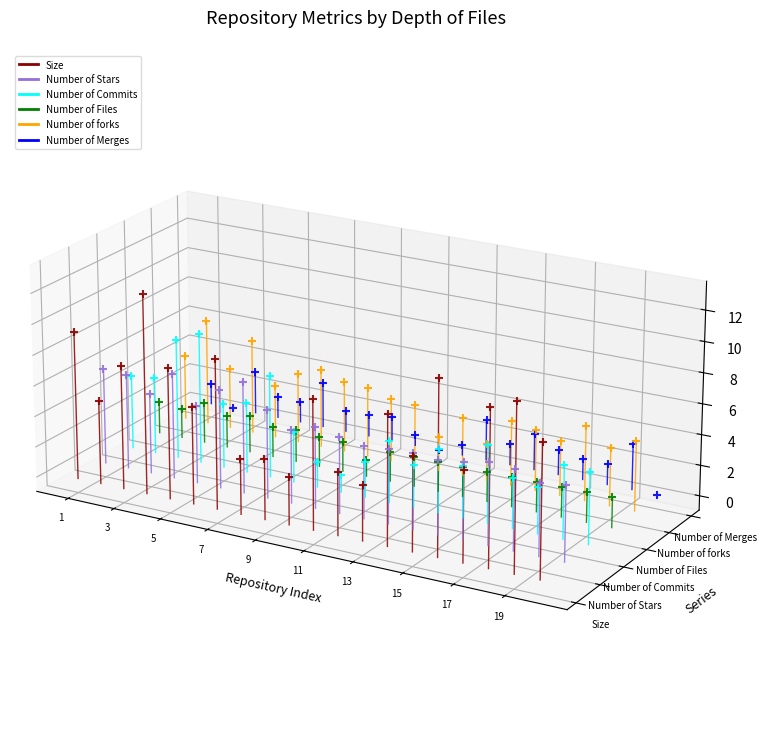

Which series reaches the minimum Y coordinate?

Size